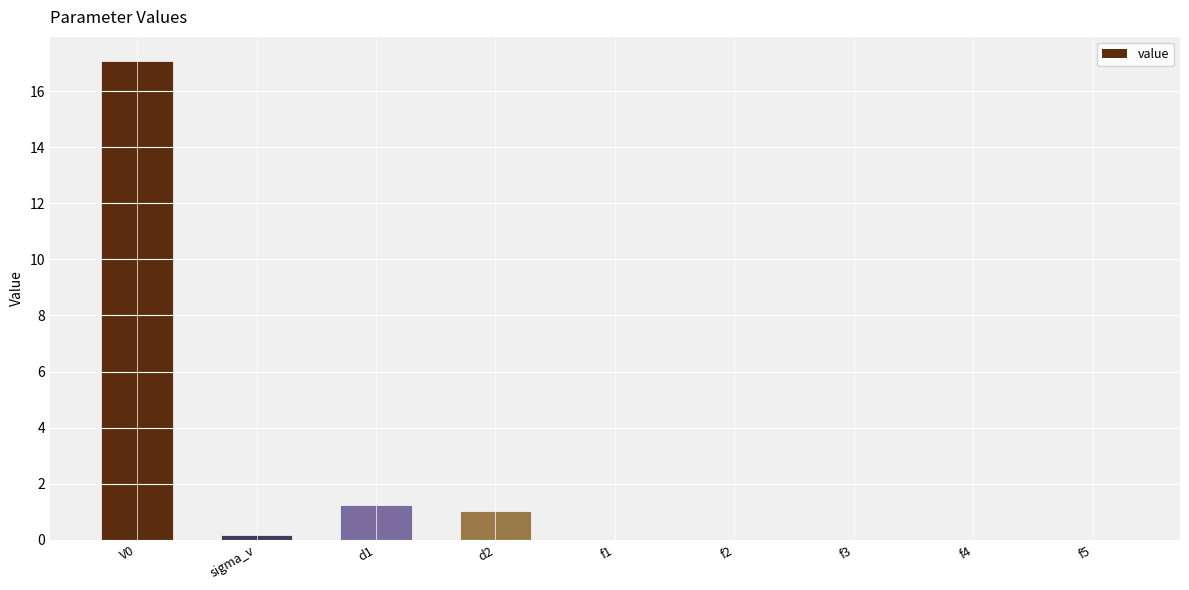

How many data points are above 0?

7